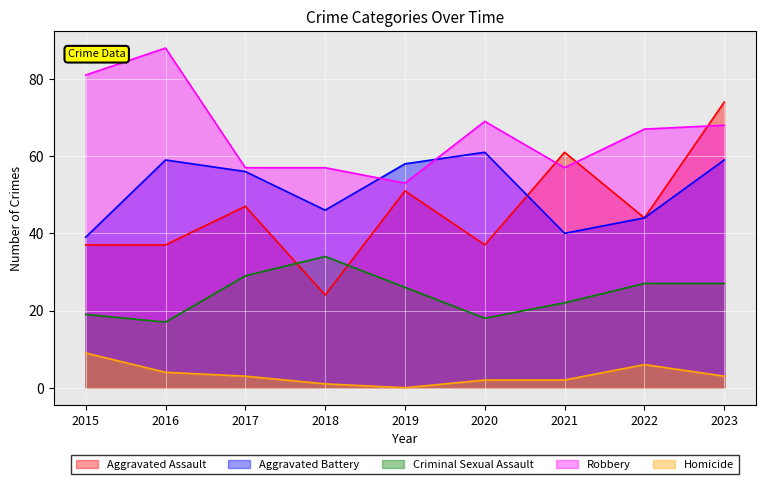

What are all the series names shown in the legend?

Aggravated Assault, Aggravated Battery, Criminal Sexual Assault, Robbery, Homicide